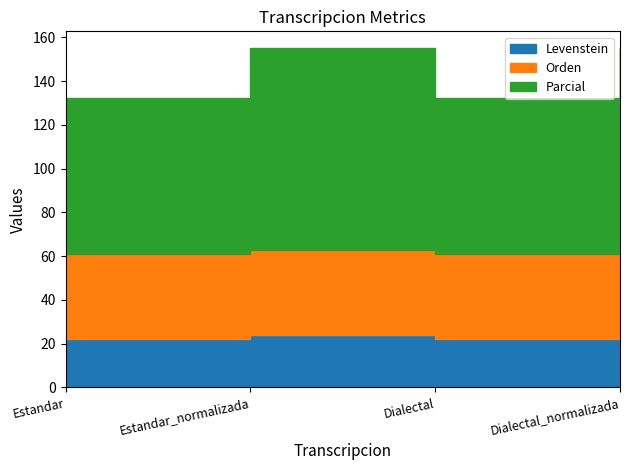

How many lines are shown in the chart?

3